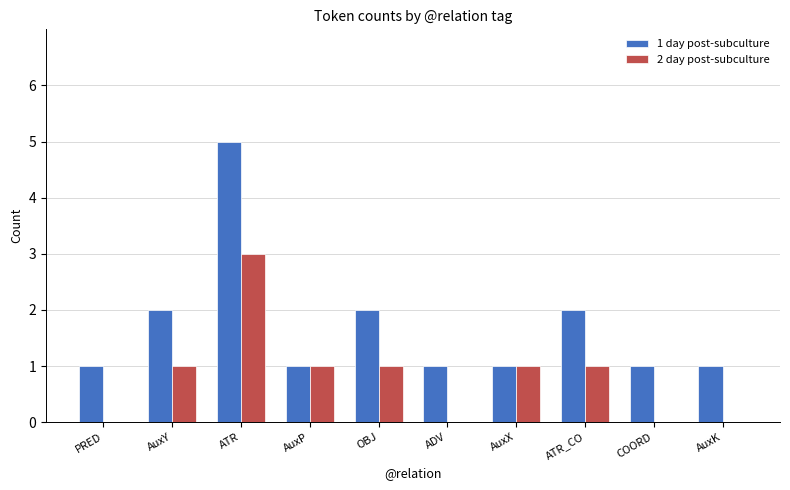

At which category is the sum across all series the highest?

ATR